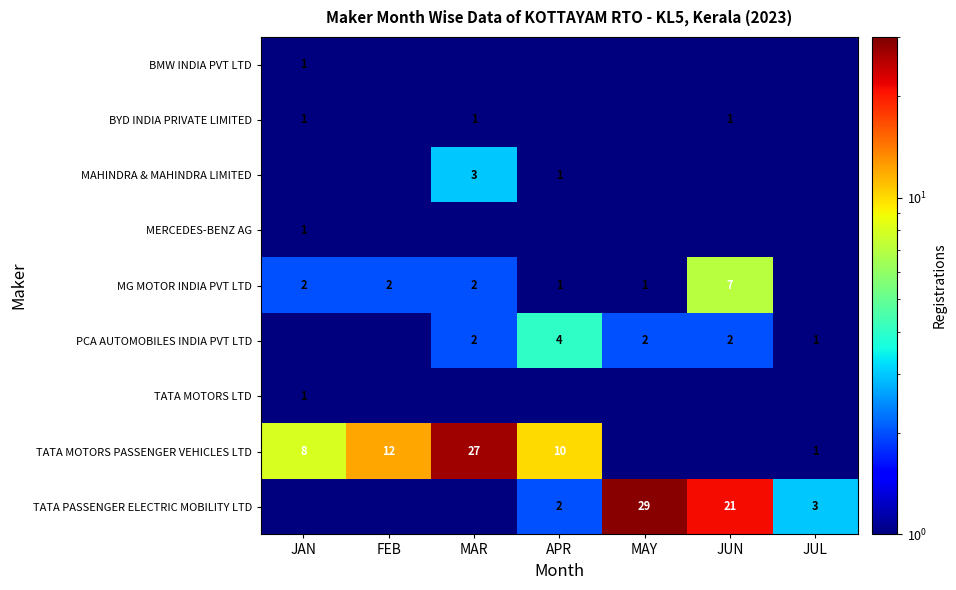

True or false: BYD INDIA PRIVATE LIMITED has a value of 1.0 at JUN.

True